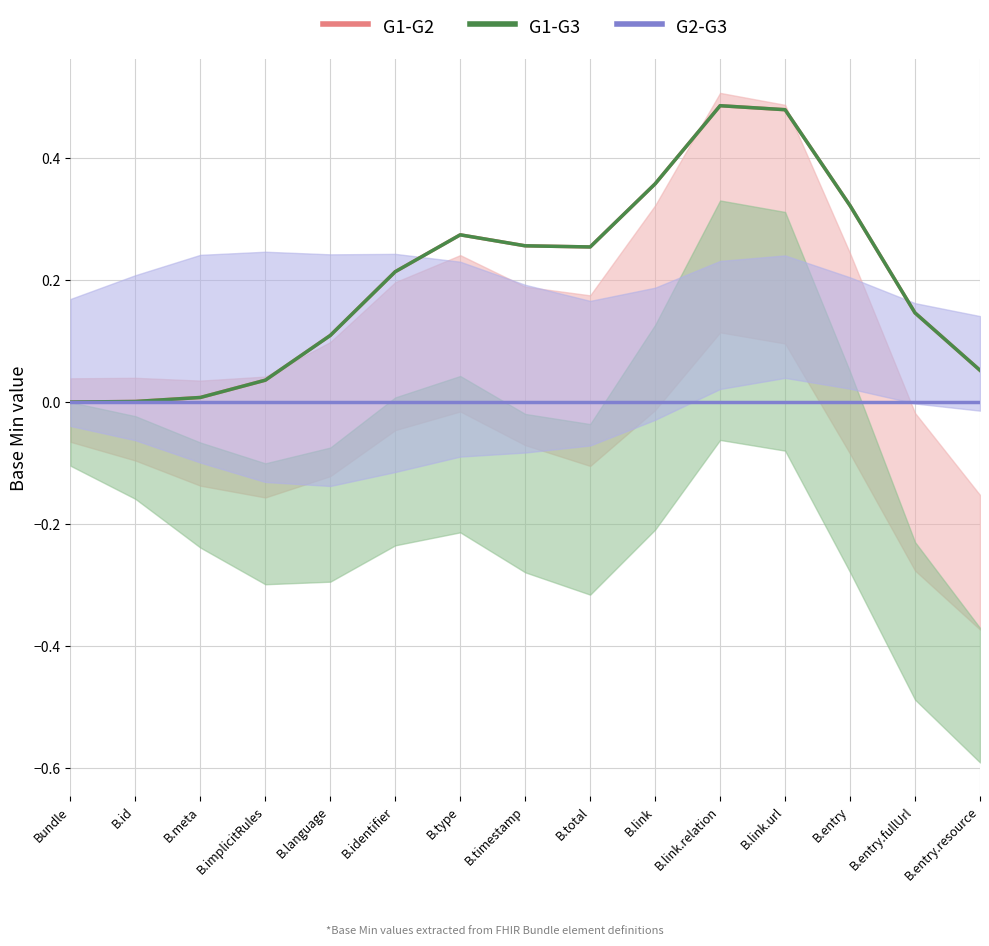

Which series has the largest total across all categories?

G1-G2